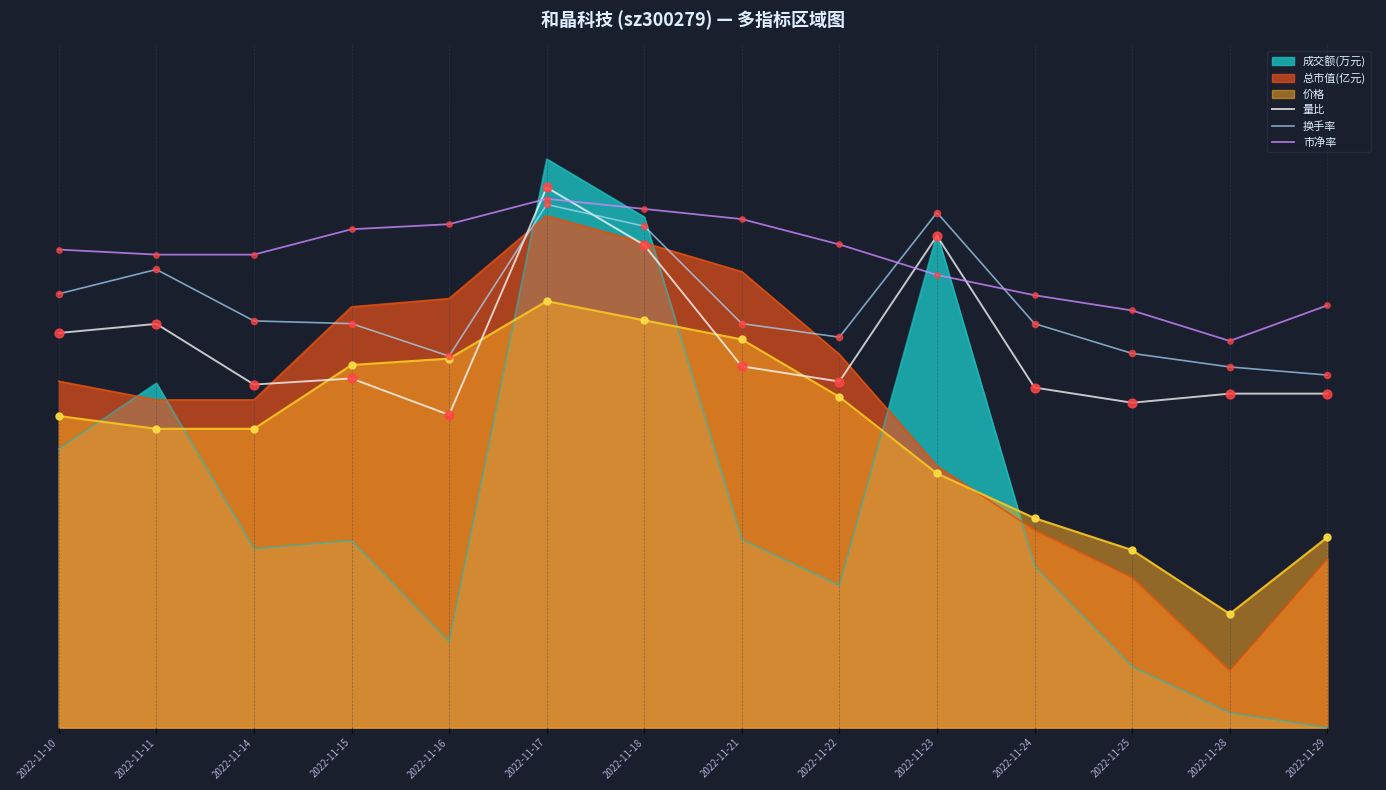

Which series has the largest total across all categories?

市净率